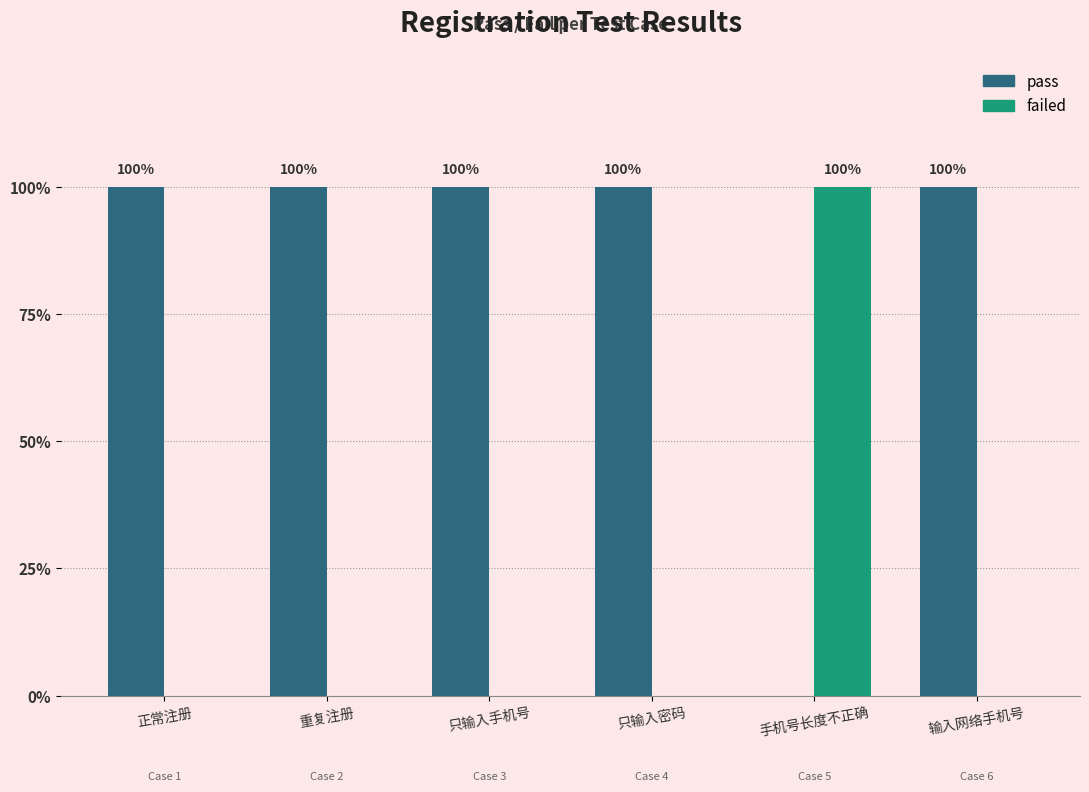

What is the difference between the highest and lowest values at 正常注册?

1